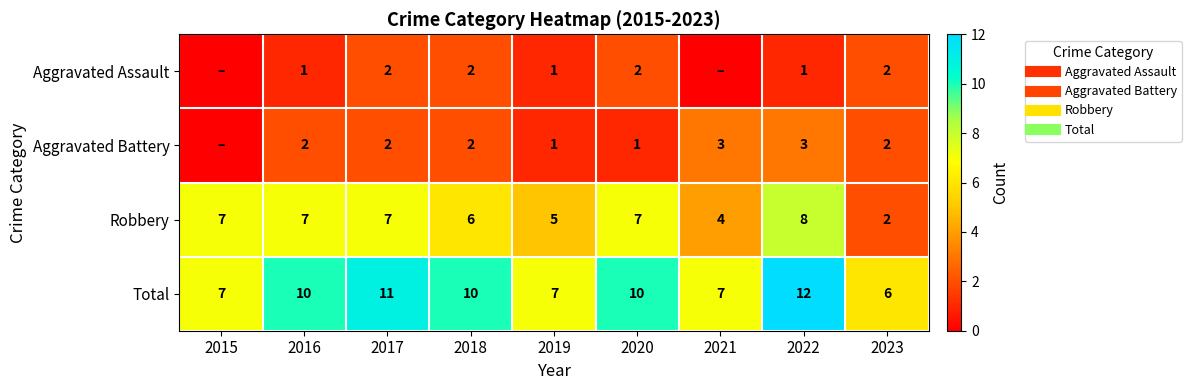

Count the number of data series in this chart.

4